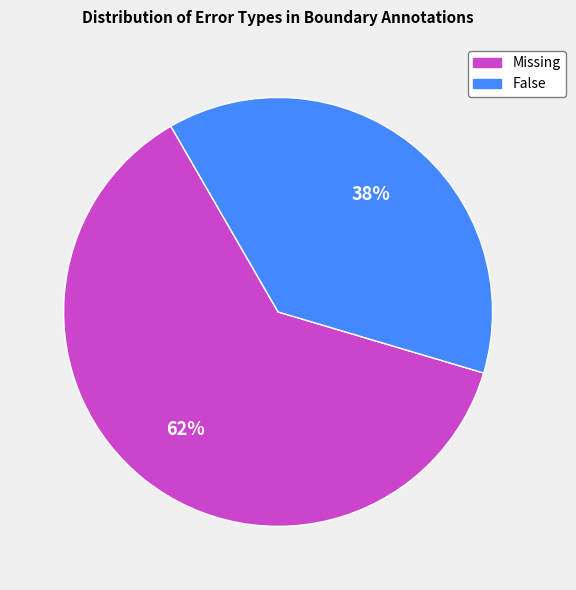

To the nearest percent, what is the difference between the largest and smallest slice percentages?

24%